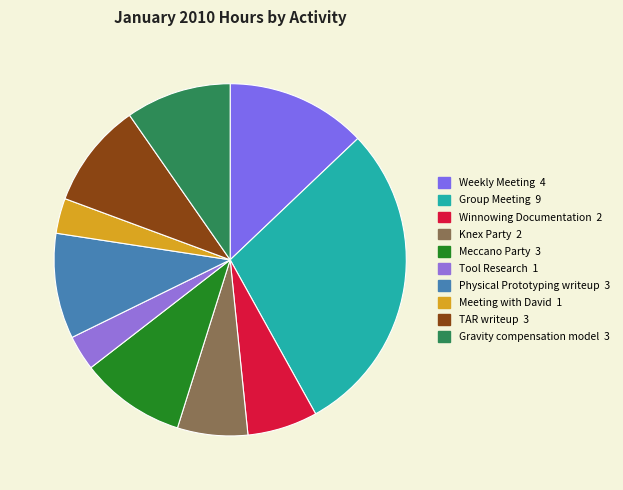

How much of the chart is everything except Group Meeting?

71.0%